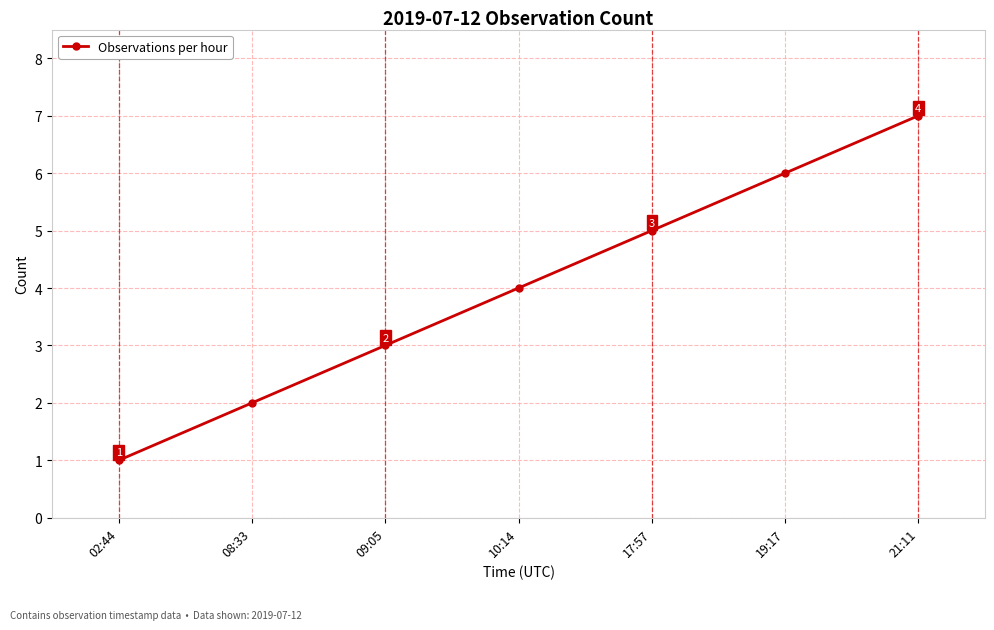

What is the label of the 7th point from the right?

02:44